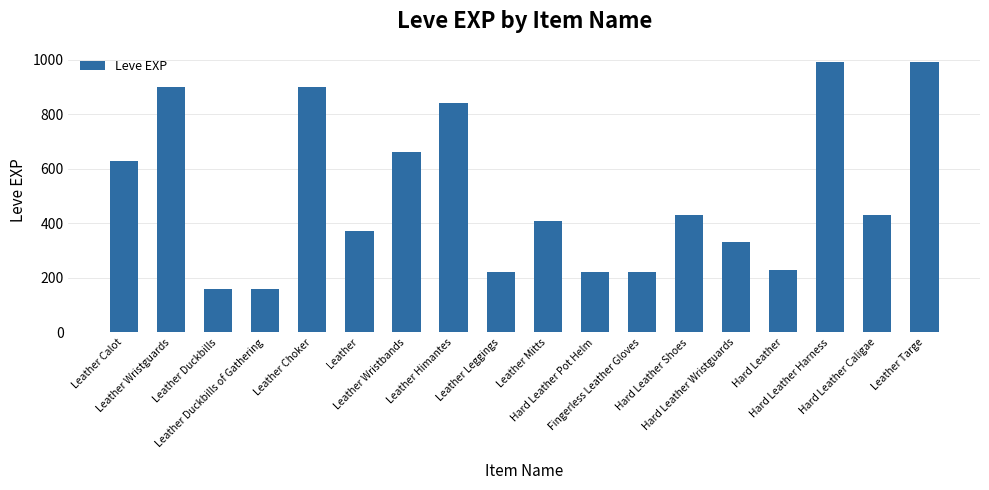

The value at Hard Leather Caligae is 758. True or false?

False